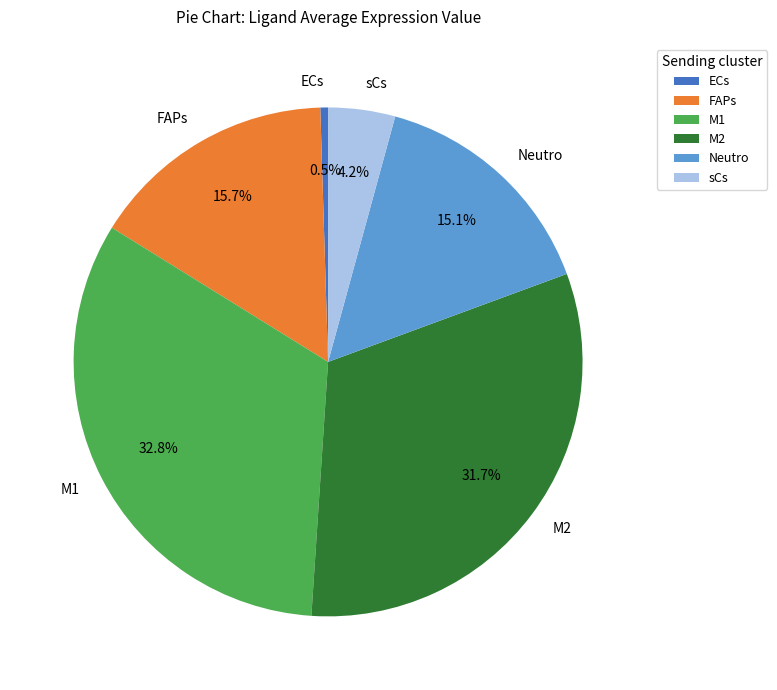

Combined, do M1 and ECs account for over 50%?

No